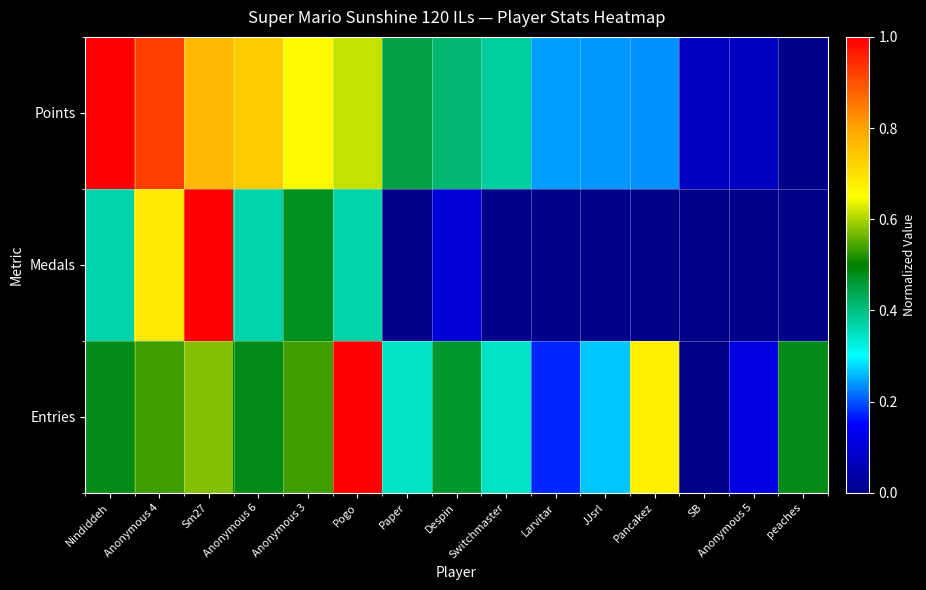

At how many categories does at least one series exceed 0?

15